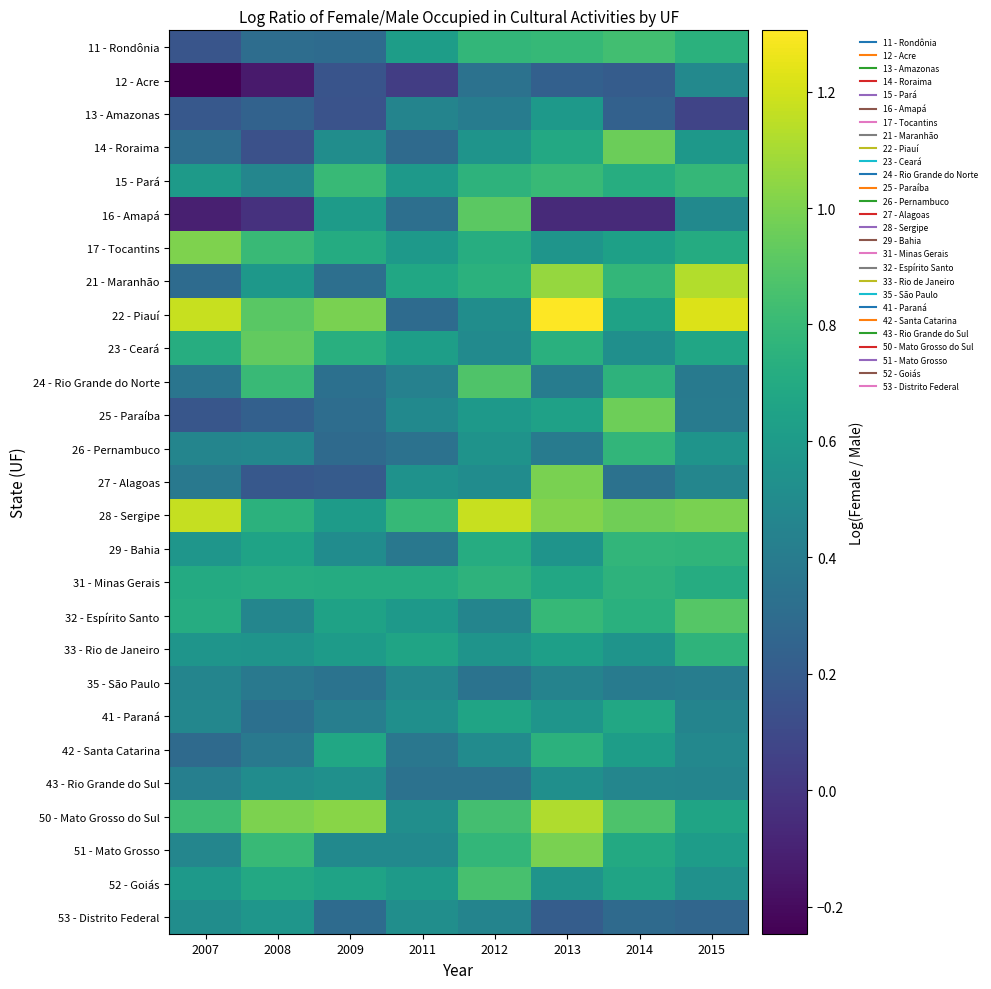

What is the total value across all series at 2007?

13.2